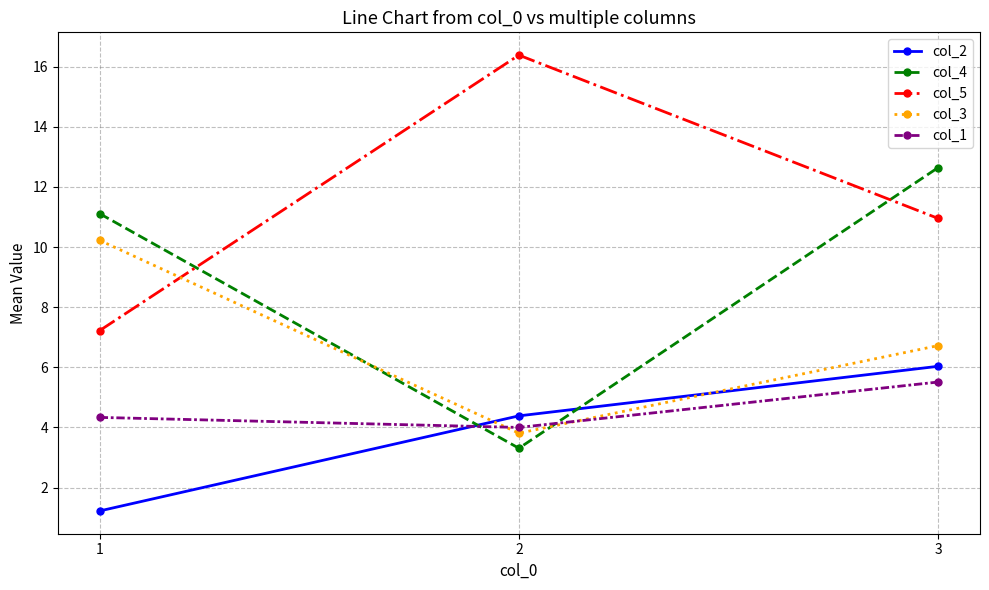

Is it true that col_5 equals 16.4 at 2?

True